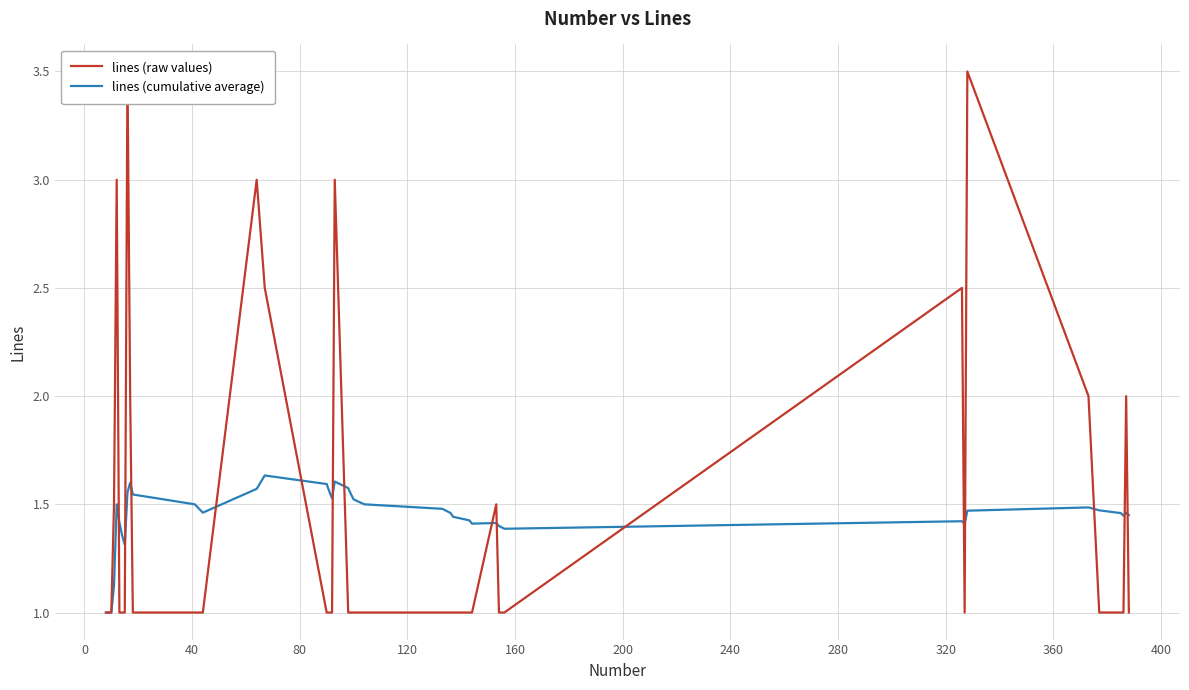

How many lines are shown in the chart?

2